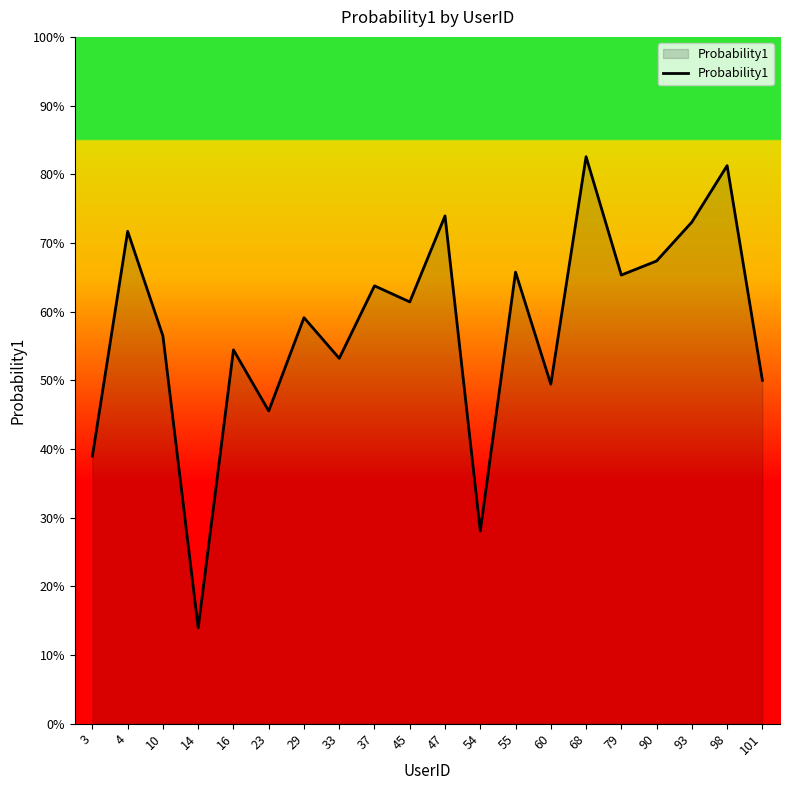

Is this an area chart (filled region under the line)?

Yes